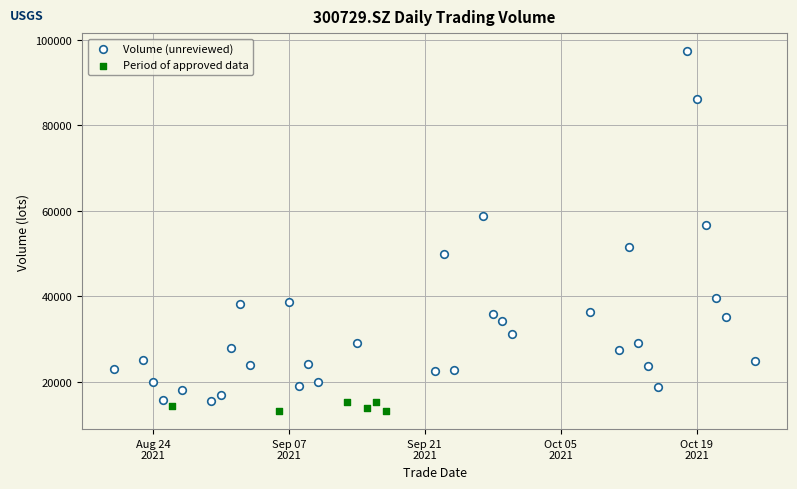

Which series contains the highest Y value?

Volume (unreviewed)